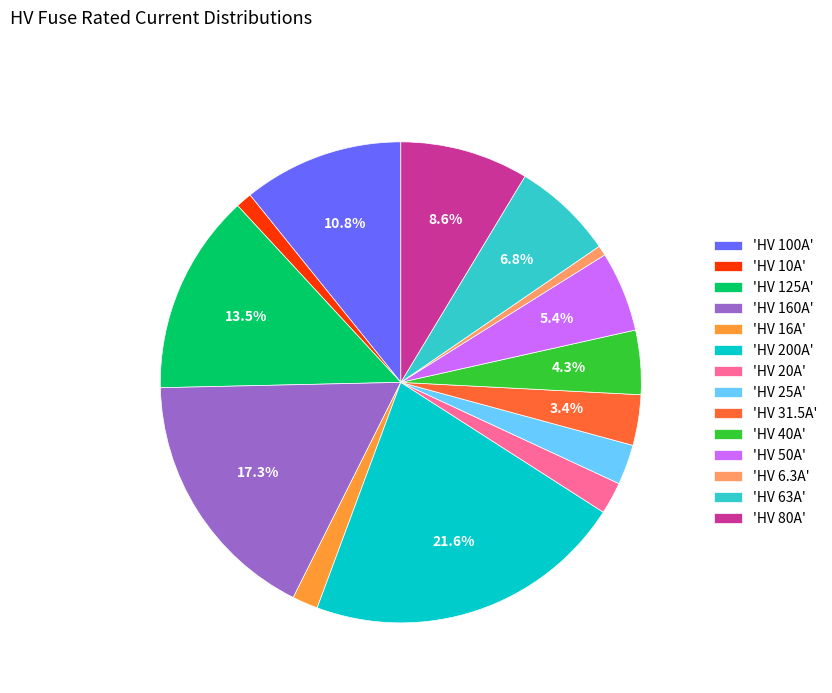

Does 'HV 31.5A' account for over 50% of the chart?

No